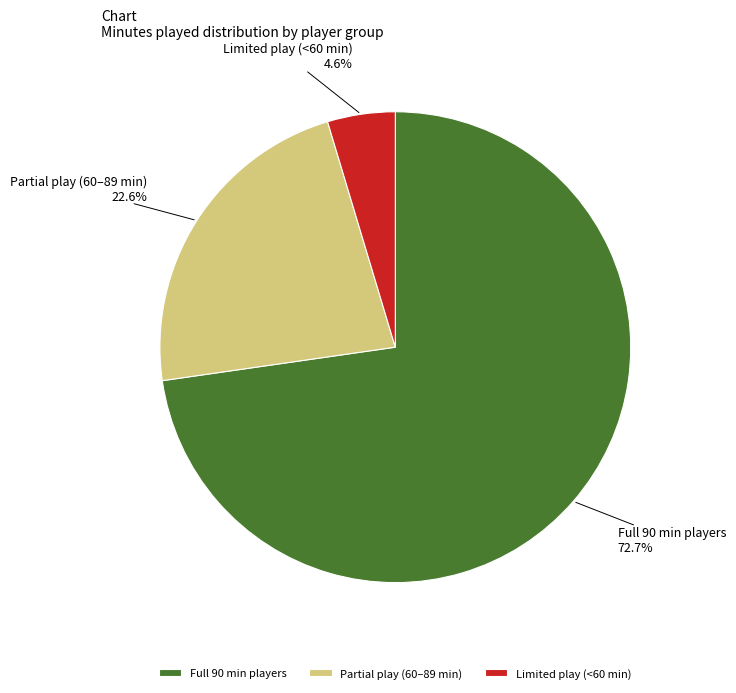

Does any single category account for the majority?

Yes